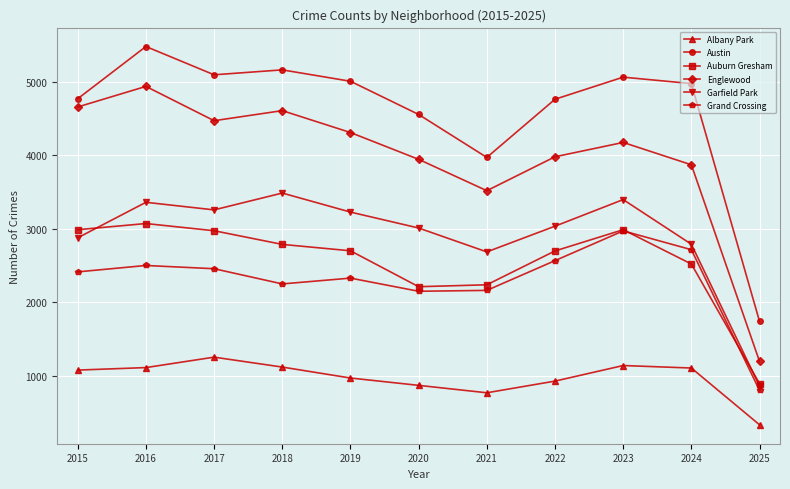

Where is the first local maximum for Garfield Park?

2016